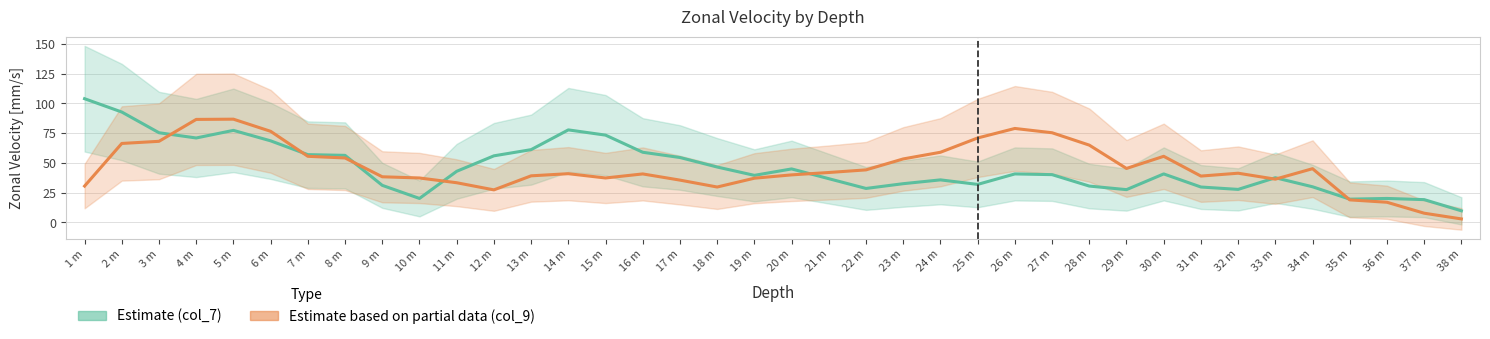

Is this an area chart (filled region under the line)?

No